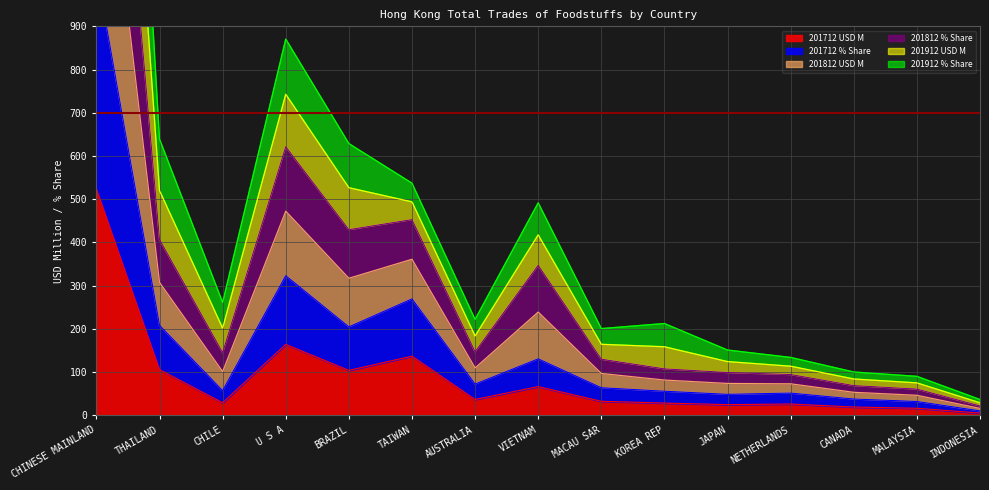

List the series in order of their peak value, highest first.

201812 % Share, 201812 USD M, 201912 USD M, 201912 % Share, 201712 % Share, 201712 USD M